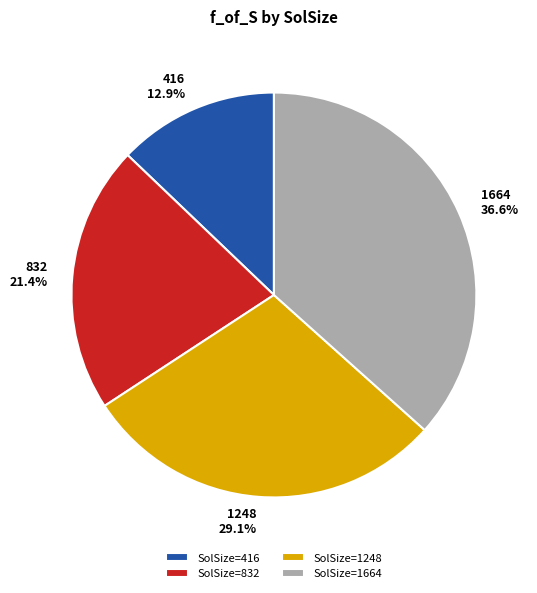

What percentage do 1248 and 832 together represent?

50.5%